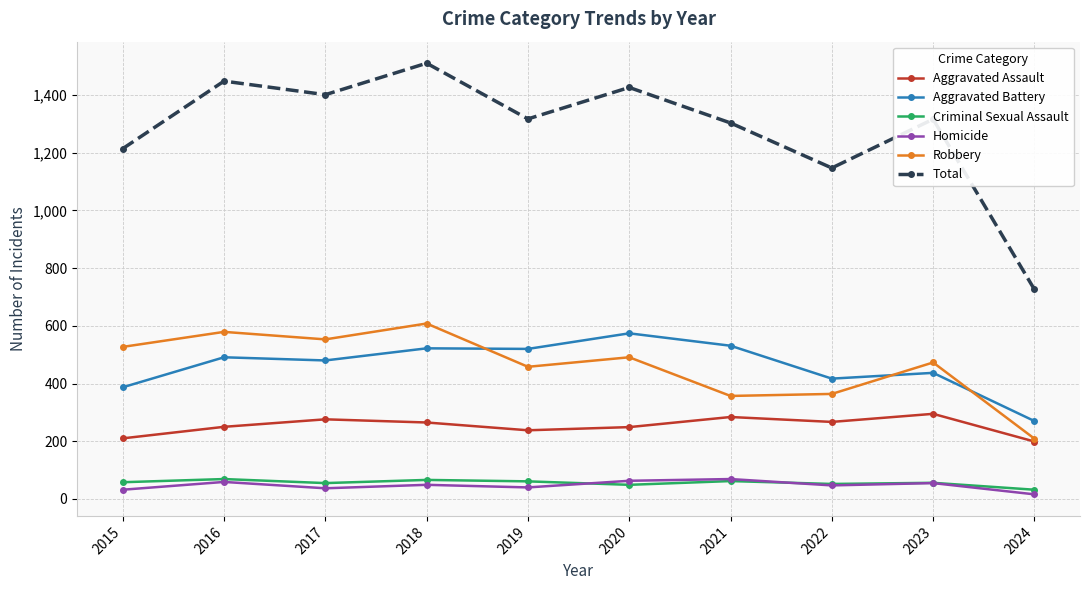

What is the difference between the maximum and minimum values in the Total series?

784